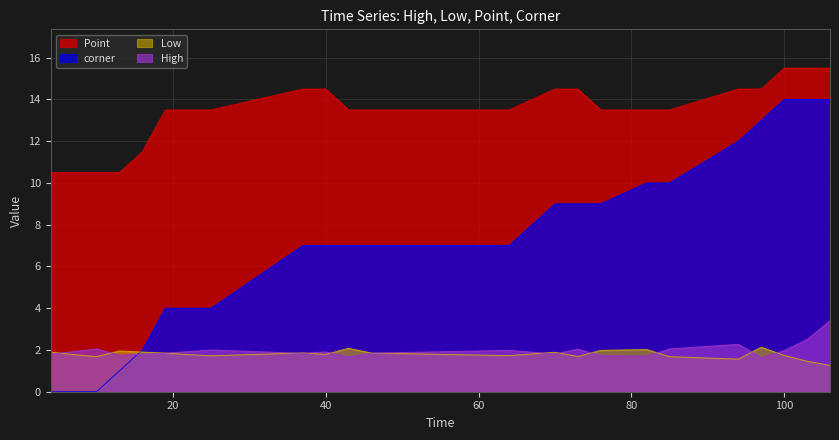

Reading left to right, extract all data points from this chart.

High: 4=1.8	7=1.9	10=2.0	13=1.8	16=1.8	19=1.9	22=1.9	25=2.0	37=1.8	40=1.9	43=1.7	46=1.9	64=2.0	70=1.8	73=2.0	76=1.7	82=1.7	85=2.0	94=2.3	97=1.6	100=2.0	103=2.5	106=3.4
Low: 4=1.9	7=1.8	10=1.7	13=1.9	16=1.9	19=1.9	22=1.8	25=1.7	37=1.9	40=1.8	43=2.1	46=1.9	64=1.7	70=1.9	73=1.7	76=2.0	82=2.0	85=1.7	94=1.6	97=2.1	100=1.7	103=1.5	106=1.3
Point: 4=10.5	7=10.5	10=10.5	13=10.5	16=11.5	19=13.5	22=13.5	25=13.5	37=14.5	40=14.5	43=13.5	46=13.5	64=13.5	70=14.5	73=14.5	76=13.5	82=13.5	85=13.5	94=14.5	97=14.5	100=15.5	103=15.5	106=15.5
corner: 4=0.0	7=0.0	10=0.0	13=1.0	16=2.0	19=4.0	22=4.0	25=4.0	37=7.0	40=7.0	43=7.0	46=7.0	64=7.0	70=9.0	73=9.0	76=9.0	82=10.0	85=10.0	94=12.0	97=13.0	100=14.0	103=14.0	106=14.0